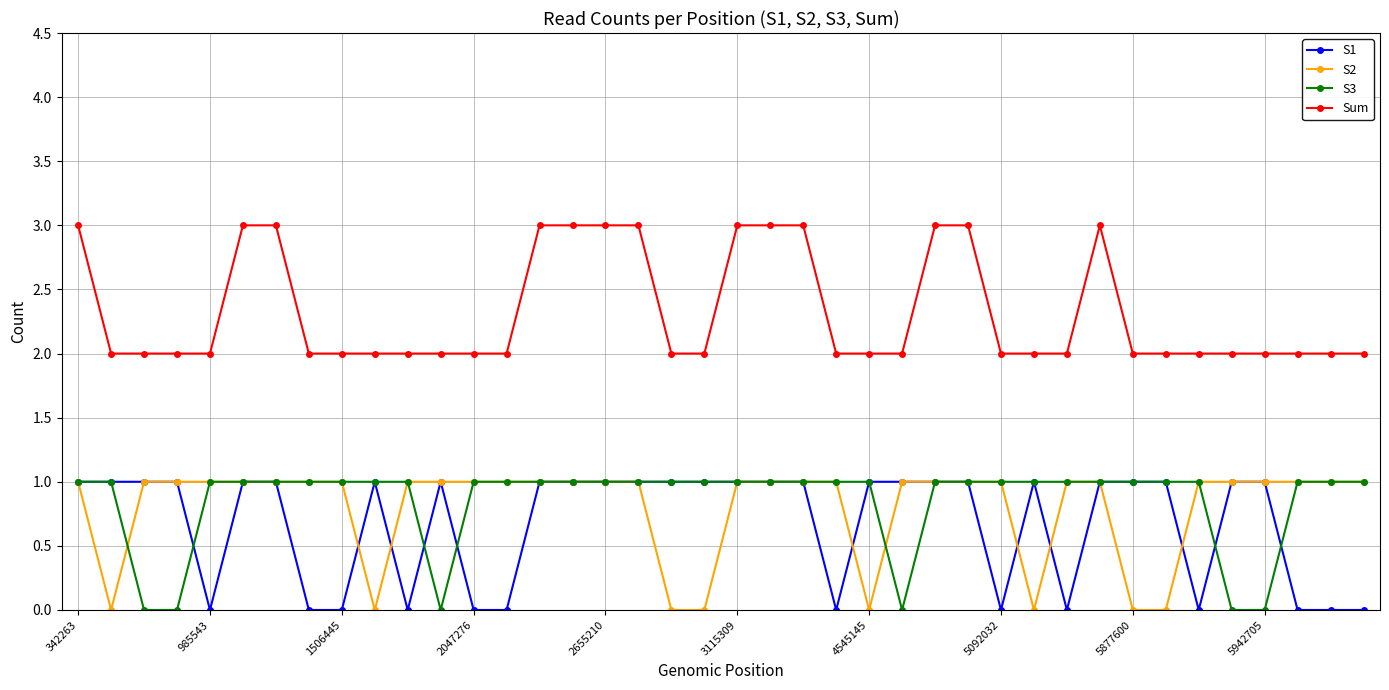

True or false: S2 and Sum cross at least once.

False